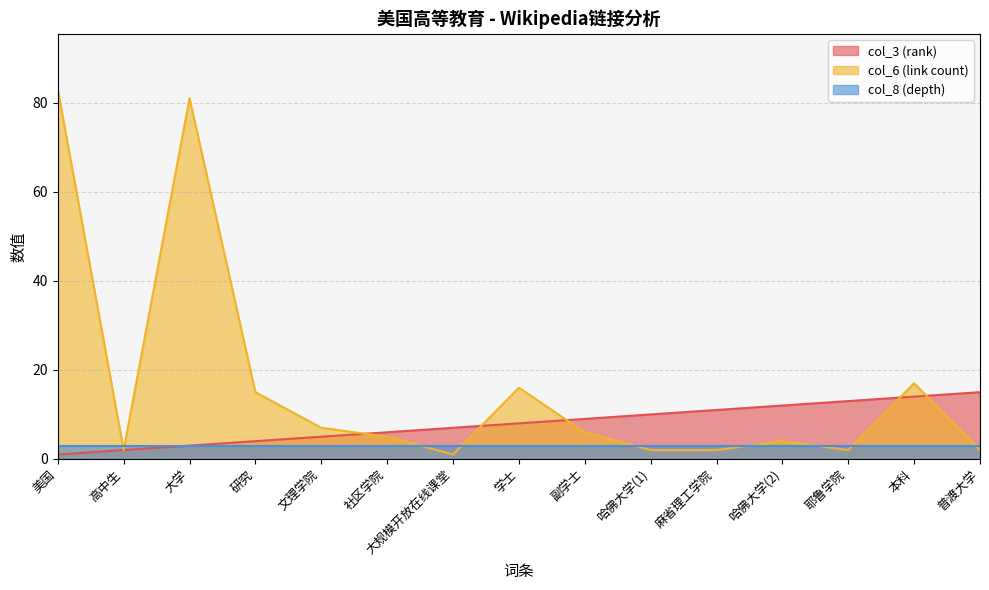

At which category is the sum across all series the highest?

美国